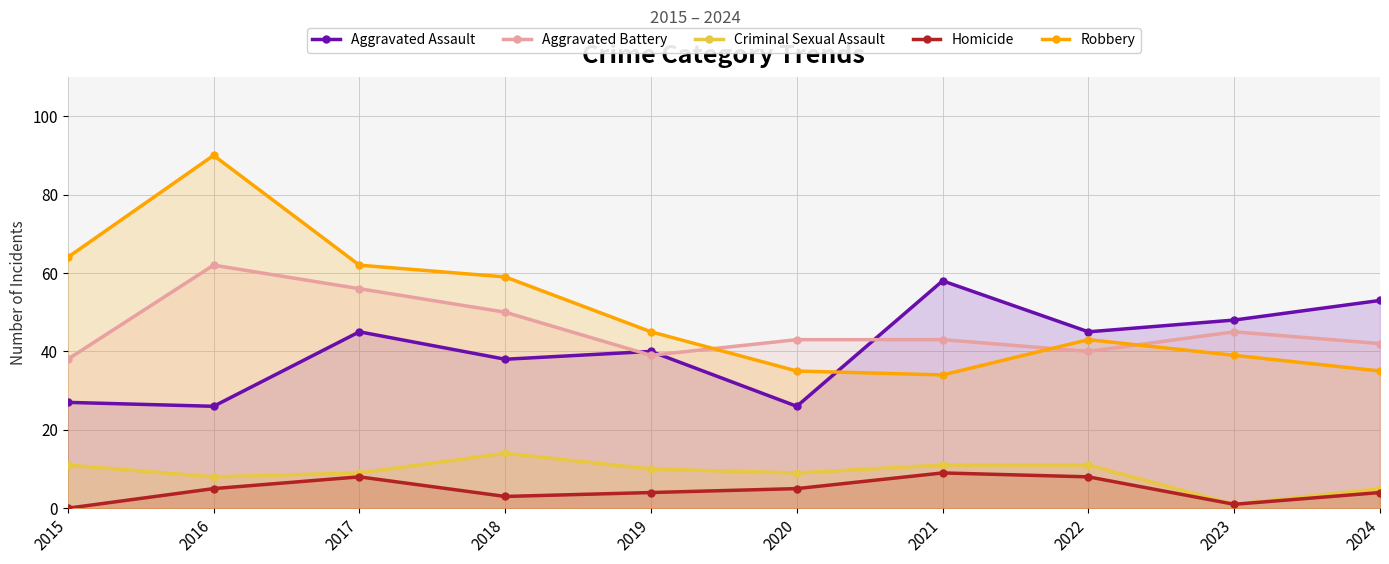

Reading right to left, extract all data points from this chart.

Aggravated Assault: 2024=53	2023=48	2022=45	2021=58	2020=26	2019=40	2018=38	2017=45	2016=26	2015=27
Aggravated Battery: 2024=42	2023=45	2022=40	2021=43	2020=43	2019=39	2018=50	2017=56	2016=62	2015=38
Criminal Sexual Assault: 2024=5	2023=1	2022=11	2021=11	2020=9	2019=10	2018=14	2017=9	2016=8	2015=11
Homicide: 2024=4	2023=1	2022=8	2021=9	2020=5	2019=4	2018=3	2017=8	2016=5	2015=0
Robbery: 2024=35	2023=39	2022=43	2021=34	2020=35	2019=45	2018=59	2017=62	2016=90	2015=64